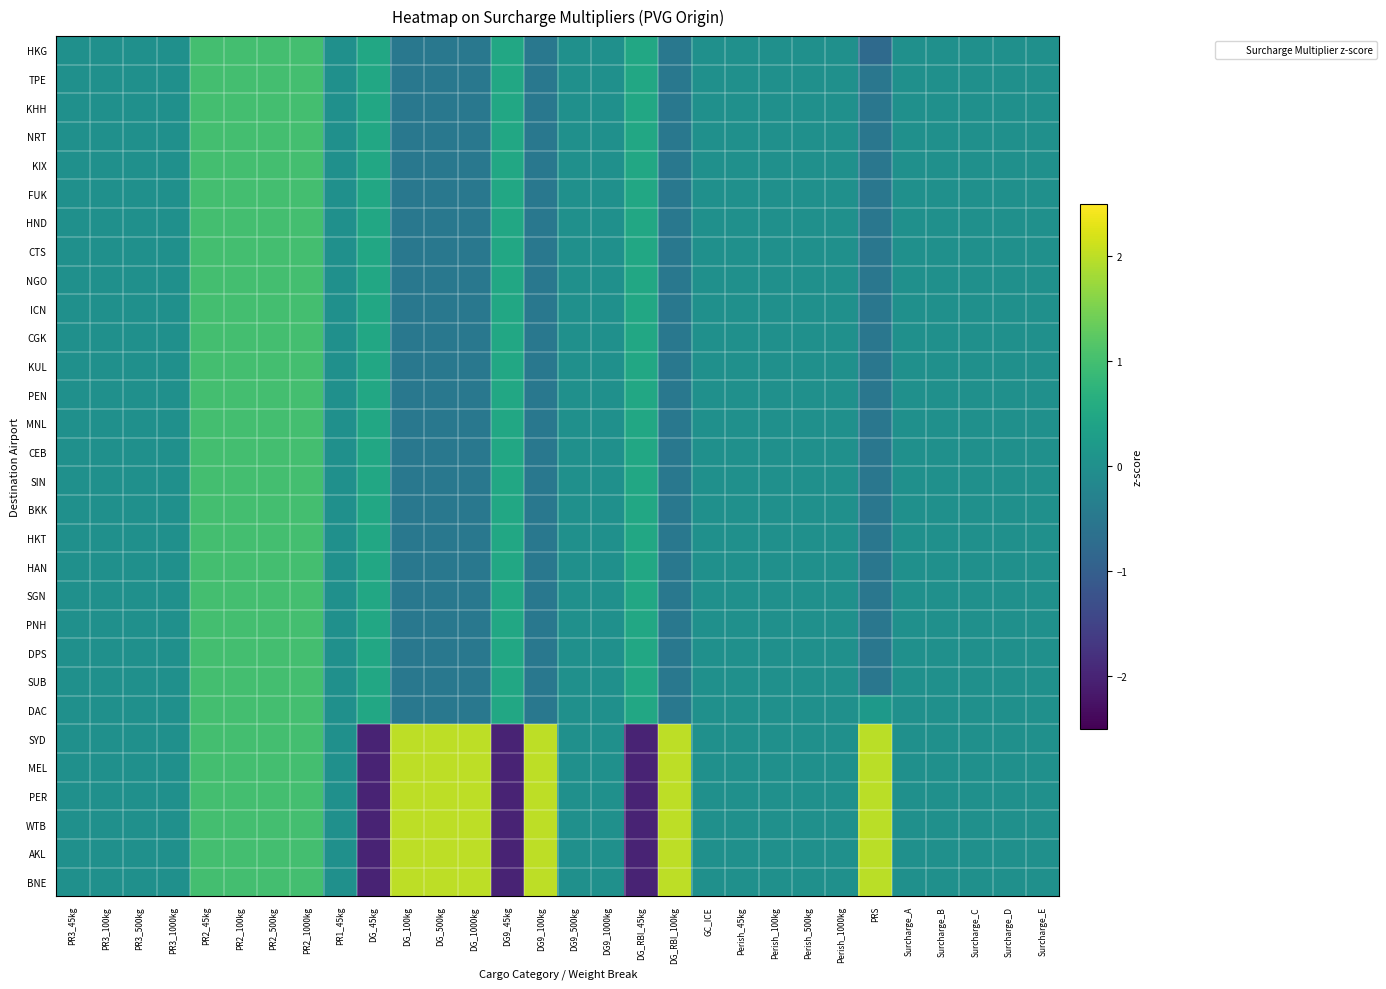

Reading left to right, list all the values displayed in this chart.

HKG: PR3_45kg=0.0	PR3_100kg=0.0	PR3_500kg=0.0	PR3_1000kg=0.0	PR2_45kg=1.0	PR2_100kg=1.0	PR2_500kg=1.0	PR2_1000kg=1.0	PR1_45kg=0.0	DG_45kg=0.5	DG_100kg=-0.5	DG_500kg=-0.5	DG_1000kg=-0.5	DG9_45kg=0.5	DG9_100kg=-0.5	DG9_500kg=0.0	DG9_1000kg=0.0	DG_RBI_45kg=0.5	DG_RBI_100kg=-0.5	GC_ICE=0.0	Perish_45kg=0.0	Perish_100kg=0.0	Perish_500kg=0.0	Perish_1000kg=0.0	PRS=-0.8	Surcharge_A=0.0	Surcharge_B=0.0	Surcharge_C=0.0	Surcharge_D=0.0	Surcharge_E=0.0
TPE: PR3_45kg=0.0	PR3_100kg=0.0	PR3_500kg=0.0	PR3_1000kg=0.0	PR2_45kg=1.0	PR2_100kg=1.0	PR2_500kg=1.0	PR2_1000kg=1.0	PR1_45kg=0.0	DG_45kg=0.5	DG_100kg=-0.5	DG_500kg=-0.5	DG_1000kg=-0.5	DG9_45kg=0.5	DG9_100kg=-0.5	DG9_500kg=0.0	DG9_1000kg=0.0	DG_RBI_45kg=0.5	DG_RBI_100kg=-0.5	GC_ICE=0.0	Perish_45kg=0.0	Perish_100kg=0.0	Perish_500kg=0.0	Perish_1000kg=0.0	PRS=-0.5	Surcharge_A=0.0	Surcharge_B=0.0	Surcharge_C=0.0	Surcharge_D=0.0	Surcharge_E=0.0
KHH: PR3_45kg=0.0	PR3_100kg=0.0	PR3_500kg=0.0	PR3_1000kg=0.0	PR2_45kg=1.0	PR2_100kg=1.0	PR2_500kg=1.0	PR2_1000kg=1.0	PR1_45kg=0.0	DG_45kg=0.5	DG_100kg=-0.5	DG_500kg=-0.5	DG_1000kg=-0.5	DG9_45kg=0.5	DG9_100kg=-0.5	DG9_500kg=0.0	DG9_1000kg=0.0	DG_RBI_45kg=0.5	DG_RBI_100kg=-0.5	GC_ICE=0.0	Perish_45kg=0.0	Perish_100kg=0.0	Perish_500kg=0.0	Perish_1000kg=0.0	PRS=-0.5	Surcharge_A=0.0	Surcharge_B=0.0	Surcharge_C=0.0	Surcharge_D=0.0	Surcharge_E=0.0
NRT: PR3_45kg=0.0	PR3_100kg=0.0	PR3_500kg=0.0	PR3_1000kg=0.0	PR2_45kg=1.0	PR2_100kg=1.0	PR2_500kg=1.0	PR2_1000kg=1.0	PR1_45kg=0.0	DG_45kg=0.5	DG_100kg=-0.5	DG_500kg=-0.5	DG_1000kg=-0.5	DG9_45kg=0.5	DG9_100kg=-0.5	DG9_500kg=0.0	DG9_1000kg=0.0	DG_RBI_45kg=0.5	DG_RBI_100kg=-0.5	GC_ICE=0.0	Perish_45kg=0.0	Perish_100kg=0.0	Perish_500kg=0.0	Perish_1000kg=0.0	PRS=-0.5	Surcharge_A=0.0	Surcharge_B=0.0	Surcharge_C=0.0	Surcharge_D=0.0	Surcharge_E=0.0
KIX: PR3_45kg=0.0	PR3_100kg=0.0	PR3_500kg=0.0	PR3_1000kg=0.0	PR2_45kg=1.0	PR2_100kg=1.0	PR2_500kg=1.0	PR2_1000kg=1.0	PR1_45kg=0.0	DG_45kg=0.5	DG_100kg=-0.5	DG_500kg=-0.5	DG_1000kg=-0.5	DG9_45kg=0.5	DG9_100kg=-0.5	DG9_500kg=0.0	DG9_1000kg=0.0	DG_RBI_45kg=0.5	DG_RBI_100kg=-0.5	GC_ICE=0.0	Perish_45kg=0.0	Perish_100kg=0.0	Perish_500kg=0.0	Perish_1000kg=0.0	PRS=-0.5	Surcharge_A=0.0	Surcharge_B=0.0	Surcharge_C=0.0	Surcharge_D=0.0	Surcharge_E=0.0
FUK: PR3_45kg=0.0	PR3_100kg=0.0	PR3_500kg=0.0	PR3_1000kg=0.0	PR2_45kg=1.0	PR2_100kg=1.0	PR2_500kg=1.0	PR2_1000kg=1.0	PR1_45kg=0.0	DG_45kg=0.5	DG_100kg=-0.5	DG_500kg=-0.5	DG_1000kg=-0.5	DG9_45kg=0.5	DG9_100kg=-0.5	DG9_500kg=0.0	DG9_1000kg=0.0	DG_RBI_45kg=0.5	DG_RBI_100kg=-0.5	GC_ICE=0.0	Perish_45kg=0.0	Perish_100kg=0.0	Perish_500kg=0.0	Perish_1000kg=0.0	PRS=-0.5	Surcharge_A=0.0	Surcharge_B=0.0	Surcharge_C=0.0	Surcharge_D=0.0	Surcharge_E=0.0
HND: PR3_45kg=0.0	PR3_100kg=0.0	PR3_500kg=0.0	PR3_1000kg=0.0	PR2_45kg=1.0	PR2_100kg=1.0	PR2_500kg=1.0	PR2_1000kg=1.0	PR1_45kg=0.0	DG_45kg=0.5	DG_100kg=-0.5	DG_500kg=-0.5	DG_1000kg=-0.5	DG9_45kg=0.5	DG9_100kg=-0.5	DG9_500kg=0.0	DG9_1000kg=0.0	DG_RBI_45kg=0.5	DG_RBI_100kg=-0.5	GC_ICE=0.0	Perish_45kg=0.0	Perish_100kg=0.0	Perish_500kg=0.0	Perish_1000kg=0.0	PRS=-0.5	Surcharge_A=0.0	Surcharge_B=0.0	Surcharge_C=0.0	Surcharge_D=0.0	Surcharge_E=0.0
CTS: PR3_45kg=0.0	PR3_100kg=0.0	PR3_500kg=0.0	PR3_1000kg=0.0	PR2_45kg=1.0	PR2_100kg=1.0	PR2_500kg=1.0	PR2_1000kg=1.0	PR1_45kg=0.0	DG_45kg=0.5	DG_100kg=-0.5	DG_500kg=-0.5	DG_1000kg=-0.5	DG9_45kg=0.5	DG9_100kg=-0.5	DG9_500kg=0.0	DG9_1000kg=0.0	DG_RBI_45kg=0.5	DG_RBI_100kg=-0.5	GC_ICE=0.0	Perish_45kg=0.0	Perish_100kg=0.0	Perish_500kg=0.0	Perish_1000kg=0.0	PRS=-0.5	Surcharge_A=0.0	Surcharge_B=0.0	Surcharge_C=0.0	Surcharge_D=0.0	Surcharge_E=0.0
NGO: PR3_45kg=0.0	PR3_100kg=0.0	PR3_500kg=0.0	PR3_1000kg=0.0	PR2_45kg=1.0	PR2_100kg=1.0	PR2_500kg=1.0	PR2_1000kg=1.0	PR1_45kg=0.0	DG_45kg=0.5	DG_100kg=-0.5	DG_500kg=-0.5	DG_1000kg=-0.5	DG9_45kg=0.5	DG9_100kg=-0.5	DG9_500kg=0.0	DG9_1000kg=0.0	DG_RBI_45kg=0.5	DG_RBI_100kg=-0.5	GC_ICE=0.0	Perish_45kg=0.0	Perish_100kg=0.0	Perish_500kg=0.0	Perish_1000kg=0.0	PRS=-0.5	Surcharge_A=0.0	Surcharge_B=0.0	Surcharge_C=0.0	Surcharge_D=0.0	Surcharge_E=0.0
ICN: PR3_45kg=0.0	PR3_100kg=0.0	PR3_500kg=0.0	PR3_1000kg=0.0	PR2_45kg=1.0	PR2_100kg=1.0	PR2_500kg=1.0	PR2_1000kg=1.0	PR1_45kg=0.0	DG_45kg=0.5	DG_100kg=-0.5	DG_500kg=-0.5	DG_1000kg=-0.5	DG9_45kg=0.5	DG9_100kg=-0.5	DG9_500kg=0.0	DG9_1000kg=0.0	DG_RBI_45kg=0.5	DG_RBI_100kg=-0.5	GC_ICE=0.0	Perish_45kg=0.0	Perish_100kg=0.0	Perish_500kg=0.0	Perish_1000kg=0.0	PRS=-0.5	Surcharge_A=0.0	Surcharge_B=0.0	Surcharge_C=0.0	Surcharge_D=0.0	Surcharge_E=0.0
CGK: PR3_45kg=0.0	PR3_100kg=0.0	PR3_500kg=0.0	PR3_1000kg=0.0	PR2_45kg=1.0	PR2_100kg=1.0	PR2_500kg=1.0	PR2_1000kg=1.0	PR1_45kg=0.0	DG_45kg=0.5	DG_100kg=-0.5	DG_500kg=-0.5	DG_1000kg=-0.5	DG9_45kg=0.5	DG9_100kg=-0.5	DG9_500kg=0.0	DG9_1000kg=0.0	DG_RBI_45kg=0.5	DG_RBI_100kg=-0.5	GC_ICE=0.0	Perish_45kg=0.0	Perish_100kg=0.0	Perish_500kg=0.0	Perish_1000kg=0.0	PRS=-0.5	Surcharge_A=0.0	Surcharge_B=0.0	Surcharge_C=0.0	Surcharge_D=0.0	Surcharge_E=0.0
KUL: PR3_45kg=0.0	PR3_100kg=0.0	PR3_500kg=0.0	PR3_1000kg=0.0	PR2_45kg=1.0	PR2_100kg=1.0	PR2_500kg=1.0	PR2_1000kg=1.0	PR1_45kg=0.0	DG_45kg=0.5	DG_100kg=-0.5	DG_500kg=-0.5	DG_1000kg=-0.5	DG9_45kg=0.5	DG9_100kg=-0.5	DG9_500kg=0.0	DG9_1000kg=0.0	DG_RBI_45kg=0.5	DG_RBI_100kg=-0.5	GC_ICE=0.0	Perish_45kg=0.0	Perish_100kg=0.0	Perish_500kg=0.0	Perish_1000kg=0.0	PRS=-0.5	Surcharge_A=0.0	Surcharge_B=0.0	Surcharge_C=0.0	Surcharge_D=0.0	Surcharge_E=0.0
PEN: PR3_45kg=0.0	PR3_100kg=0.0	PR3_500kg=0.0	PR3_1000kg=0.0	PR2_45kg=1.0	PR2_100kg=1.0	PR2_500kg=1.0	PR2_1000kg=1.0	PR1_45kg=0.0	DG_45kg=0.5	DG_100kg=-0.5	DG_500kg=-0.5	DG_1000kg=-0.5	DG9_45kg=0.5	DG9_100kg=-0.5	DG9_500kg=0.0	DG9_1000kg=0.0	DG_RBI_45kg=0.5	DG_RBI_100kg=-0.5	GC_ICE=0.0	Perish_45kg=0.0	Perish_100kg=0.0	Perish_500kg=0.0	Perish_1000kg=0.0	PRS=-0.5	Surcharge_A=0.0	Surcharge_B=0.0	Surcharge_C=0.0	Surcharge_D=0.0	Surcharge_E=0.0
MNL: PR3_45kg=0.0	PR3_100kg=0.0	PR3_500kg=0.0	PR3_1000kg=0.0	PR2_45kg=1.0	PR2_100kg=1.0	PR2_500kg=1.0	PR2_1000kg=1.0	PR1_45kg=0.0	DG_45kg=0.5	DG_100kg=-0.5	DG_500kg=-0.5	DG_1000kg=-0.5	DG9_45kg=0.5	DG9_100kg=-0.5	DG9_500kg=0.0	DG9_1000kg=0.0	DG_RBI_45kg=0.5	DG_RBI_100kg=-0.5	GC_ICE=0.0	Perish_45kg=0.0	Perish_100kg=0.0	Perish_500kg=0.0	Perish_1000kg=0.0	PRS=-0.5	Surcharge_A=0.0	Surcharge_B=0.0	Surcharge_C=0.0	Surcharge_D=0.0	Surcharge_E=0.0
CEB: PR3_45kg=0.0	PR3_100kg=0.0	PR3_500kg=0.0	PR3_1000kg=0.0	PR2_45kg=1.0	PR2_100kg=1.0	PR2_500kg=1.0	PR2_1000kg=1.0	PR1_45kg=0.0	DG_45kg=0.5	DG_100kg=-0.5	DG_500kg=-0.5	DG_1000kg=-0.5	DG9_45kg=0.5	DG9_100kg=-0.5	DG9_500kg=0.0	DG9_1000kg=0.0	DG_RBI_45kg=0.5	DG_RBI_100kg=-0.5	GC_ICE=0.0	Perish_45kg=0.0	Perish_100kg=0.0	Perish_500kg=0.0	Perish_1000kg=0.0	PRS=-0.5	Surcharge_A=0.0	Surcharge_B=0.0	Surcharge_C=0.0	Surcharge_D=0.0	Surcharge_E=0.0
SIN: PR3_45kg=0.0	PR3_100kg=0.0	PR3_500kg=0.0	PR3_1000kg=0.0	PR2_45kg=1.0	PR2_100kg=1.0	PR2_500kg=1.0	PR2_1000kg=1.0	PR1_45kg=0.0	DG_45kg=0.5	DG_100kg=-0.5	DG_500kg=-0.5	DG_1000kg=-0.5	DG9_45kg=0.5	DG9_100kg=-0.5	DG9_500kg=0.0	DG9_1000kg=0.0	DG_RBI_45kg=0.5	DG_RBI_100kg=-0.5	GC_ICE=0.0	Perish_45kg=0.0	Perish_100kg=0.0	Perish_500kg=0.0	Perish_1000kg=0.0	PRS=-0.5	Surcharge_A=0.0	Surcharge_B=0.0	Surcharge_C=0.0	Surcharge_D=0.0	Surcharge_E=0.0
BKK: PR3_45kg=0.0	PR3_100kg=0.0	PR3_500kg=0.0	PR3_1000kg=0.0	PR2_45kg=1.0	PR2_100kg=1.0	PR2_500kg=1.0	PR2_1000kg=1.0	PR1_45kg=0.0	DG_45kg=0.5	DG_100kg=-0.5	DG_500kg=-0.5	DG_1000kg=-0.5	DG9_45kg=0.5	DG9_100kg=-0.5	DG9_500kg=0.0	DG9_1000kg=0.0	DG_RBI_45kg=0.5	DG_RBI_100kg=-0.5	GC_ICE=0.0	Perish_45kg=0.0	Perish_100kg=0.0	Perish_500kg=0.0	Perish_1000kg=0.0	PRS=-0.5	Surcharge_A=0.0	Surcharge_B=0.0	Surcharge_C=0.0	Surcharge_D=0.0	Surcharge_E=0.0
HKT: PR3_45kg=0.0	PR3_100kg=0.0	PR3_500kg=0.0	PR3_1000kg=0.0	PR2_45kg=1.0	PR2_100kg=1.0	PR2_500kg=1.0	PR2_1000kg=1.0	PR1_45kg=0.0	DG_45kg=0.5	DG_100kg=-0.5	DG_500kg=-0.5	DG_1000kg=-0.5	DG9_45kg=0.5	DG9_100kg=-0.5	DG9_500kg=0.0	DG9_1000kg=0.0	DG_RBI_45kg=0.5	DG_RBI_100kg=-0.5	GC_ICE=0.0	Perish_45kg=0.0	Perish_100kg=0.0	Perish_500kg=0.0	Perish_1000kg=0.0	PRS=-0.5	Surcharge_A=0.0	Surcharge_B=0.0	Surcharge_C=0.0	Surcharge_D=0.0	Surcharge_E=0.0
HAN: PR3_45kg=0.0	PR3_100kg=0.0	PR3_500kg=0.0	PR3_1000kg=0.0	PR2_45kg=1.0	PR2_100kg=1.0	PR2_500kg=1.0	PR2_1000kg=1.0	PR1_45kg=0.0	DG_45kg=0.5	DG_100kg=-0.5	DG_500kg=-0.5	DG_1000kg=-0.5	DG9_45kg=0.5	DG9_100kg=-0.5	DG9_500kg=0.0	DG9_1000kg=0.0	DG_RBI_45kg=0.5	DG_RBI_100kg=-0.5	GC_ICE=0.0	Perish_45kg=0.0	Perish_100kg=0.0	Perish_500kg=0.0	Perish_1000kg=0.0	PRS=-0.5	Surcharge_A=0.0	Surcharge_B=0.0	Surcharge_C=0.0	Surcharge_D=0.0	Surcharge_E=0.0
SGN: PR3_45kg=0.0	PR3_100kg=0.0	PR3_500kg=0.0	PR3_1000kg=0.0	PR2_45kg=1.0	PR2_100kg=1.0	PR2_500kg=1.0	PR2_1000kg=1.0	PR1_45kg=0.0	DG_45kg=0.5	DG_100kg=-0.5	DG_500kg=-0.5	DG_1000kg=-0.5	DG9_45kg=0.5	DG9_100kg=-0.5	DG9_500kg=0.0	DG9_1000kg=0.0	DG_RBI_45kg=0.5	DG_RBI_100kg=-0.5	GC_ICE=0.0	Perish_45kg=0.0	Perish_100kg=0.0	Perish_500kg=0.0	Perish_1000kg=0.0	PRS=-0.5	Surcharge_A=0.0	Surcharge_B=0.0	Surcharge_C=0.0	Surcharge_D=0.0	Surcharge_E=0.0
PNH: PR3_45kg=0.0	PR3_100kg=0.0	PR3_500kg=0.0	PR3_1000kg=0.0	PR2_45kg=1.0	PR2_100kg=1.0	PR2_500kg=1.0	PR2_1000kg=1.0	PR1_45kg=0.0	DG_45kg=0.5	DG_100kg=-0.5	DG_500kg=-0.5	DG_1000kg=-0.5	DG9_45kg=0.5	DG9_100kg=-0.5	DG9_500kg=0.0	DG9_1000kg=0.0	DG_RBI_45kg=0.5	DG_RBI_100kg=-0.5	GC_ICE=0.0	Perish_45kg=0.0	Perish_100kg=0.0	Perish_500kg=0.0	Perish_1000kg=0.0	PRS=-0.5	Surcharge_A=0.0	Surcharge_B=0.0	Surcharge_C=0.0	Surcharge_D=0.0	Surcharge_E=0.0
DPS: PR3_45kg=0.0	PR3_100kg=0.0	PR3_500kg=0.0	PR3_1000kg=0.0	PR2_45kg=1.0	PR2_100kg=1.0	PR2_500kg=1.0	PR2_1000kg=1.0	PR1_45kg=0.0	DG_45kg=0.5	DG_100kg=-0.5	DG_500kg=-0.5	DG_1000kg=-0.5	DG9_45kg=0.5	DG9_100kg=-0.5	DG9_500kg=0.0	DG9_1000kg=0.0	DG_RBI_45kg=0.5	DG_RBI_100kg=-0.5	GC_ICE=0.0	Perish_45kg=0.0	Perish_100kg=0.0	Perish_500kg=0.0	Perish_1000kg=0.0	PRS=-0.5	Surcharge_A=0.0	Surcharge_B=0.0	Surcharge_C=0.0	Surcharge_D=0.0	Surcharge_E=0.0
SUB: PR3_45kg=0.0	PR3_100kg=0.0	PR3_500kg=0.0	PR3_1000kg=0.0	PR2_45kg=1.0	PR2_100kg=1.0	PR2_500kg=1.0	PR2_1000kg=1.0	PR1_45kg=0.0	DG_45kg=0.5	DG_100kg=-0.5	DG_500kg=-0.5	DG_1000kg=-0.5	DG9_45kg=0.5	DG9_100kg=-0.5	DG9_500kg=0.0	DG9_1000kg=0.0	DG_RBI_45kg=0.5	DG_RBI_100kg=-0.5	GC_ICE=0.0	Perish_45kg=0.0	Perish_100kg=0.0	Perish_500kg=0.0	Perish_1000kg=0.0	PRS=-0.5	Surcharge_A=0.0	Surcharge_B=0.0	Surcharge_C=0.0	Surcharge_D=0.0	Surcharge_E=0.0
DAC: PR3_45kg=0.0	PR3_100kg=0.0	PR3_500kg=0.0	PR3_1000kg=0.0	PR2_45kg=1.0	PR2_100kg=1.0	PR2_500kg=1.0	PR2_1000kg=1.0	PR1_45kg=0.0	DG_45kg=0.5	DG_100kg=-0.5	DG_500kg=-0.5	DG_1000kg=-0.5	DG9_45kg=0.5	DG9_100kg=-0.5	DG9_500kg=0.0	DG9_1000kg=0.0	DG_RBI_45kg=0.5	DG_RBI_100kg=-0.5	GC_ICE=0.0	Perish_45kg=0.0	Perish_100kg=0.0	Perish_500kg=0.0	Perish_1000kg=0.0	PRS=0.2	Surcharge_A=0.0	Surcharge_B=0.0	Surcharge_C=0.0	Surcharge_D=0.0	Surcharge_E=0.0
SYD: PR3_45kg=0.0	PR3_100kg=0.0	PR3_500kg=0.0	PR3_1000kg=0.0	PR2_45kg=1.0	PR2_100kg=1.0	PR2_500kg=1.0	PR2_1000kg=1.0	PR1_45kg=0.0	DG_45kg=-2.0	DG_100kg=2.0	DG_500kg=2.0	DG_1000kg=2.0	DG9_45kg=-2.0	DG9_100kg=2.0	DG9_500kg=0.0	DG9_1000kg=0.0	DG_RBI_45kg=-2.0	DG_RBI_100kg=2.0	GC_ICE=0.0	Perish_45kg=0.0	Perish_100kg=0.0	Perish_500kg=0.0	Perish_1000kg=0.0	PRS=2.0	Surcharge_A=0.0	Surcharge_B=0.0	Surcharge_C=0.0	Surcharge_D=0.0	Surcharge_E=0.0
MEL: PR3_45kg=0.0	PR3_100kg=0.0	PR3_500kg=0.0	PR3_1000kg=0.0	PR2_45kg=1.0	PR2_100kg=1.0	PR2_500kg=1.0	PR2_1000kg=1.0	PR1_45kg=0.0	DG_45kg=-2.0	DG_100kg=2.0	DG_500kg=2.0	DG_1000kg=2.0	DG9_45kg=-2.0	DG9_100kg=2.0	DG9_500kg=0.0	DG9_1000kg=0.0	DG_RBI_45kg=-2.0	DG_RBI_100kg=2.0	GC_ICE=0.0	Perish_45kg=0.0	Perish_100kg=0.0	Perish_500kg=0.0	Perish_1000kg=0.0	PRS=2.0	Surcharge_A=0.0	Surcharge_B=0.0	Surcharge_C=0.0	Surcharge_D=0.0	Surcharge_E=0.0
PER: PR3_45kg=0.0	PR3_100kg=0.0	PR3_500kg=0.0	PR3_1000kg=0.0	PR2_45kg=1.0	PR2_100kg=1.0	PR2_500kg=1.0	PR2_1000kg=1.0	PR1_45kg=0.0	DG_45kg=-2.0	DG_100kg=2.0	DG_500kg=2.0	DG_1000kg=2.0	DG9_45kg=-2.0	DG9_100kg=2.0	DG9_500kg=0.0	DG9_1000kg=0.0	DG_RBI_45kg=-2.0	DG_RBI_100kg=2.0	GC_ICE=0.0	Perish_45kg=0.0	Perish_100kg=0.0	Perish_500kg=0.0	Perish_1000kg=0.0	PRS=2.0	Surcharge_A=0.0	Surcharge_B=0.0	Surcharge_C=0.0	Surcharge_D=0.0	Surcharge_E=0.0
WTB: PR3_45kg=0.0	PR3_100kg=0.0	PR3_500kg=0.0	PR3_1000kg=0.0	PR2_45kg=1.0	PR2_100kg=1.0	PR2_500kg=1.0	PR2_1000kg=1.0	PR1_45kg=0.0	DG_45kg=-2.0	DG_100kg=2.0	DG_500kg=2.0	DG_1000kg=2.0	DG9_45kg=-2.0	DG9_100kg=2.0	DG9_500kg=0.0	DG9_1000kg=0.0	DG_RBI_45kg=-2.0	DG_RBI_100kg=2.0	GC_ICE=0.0	Perish_45kg=0.0	Perish_100kg=0.0	Perish_500kg=0.0	Perish_1000kg=0.0	PRS=2.0	Surcharge_A=0.0	Surcharge_B=0.0	Surcharge_C=0.0	Surcharge_D=0.0	Surcharge_E=0.0
AKL: PR3_45kg=0.0	PR3_100kg=0.0	PR3_500kg=0.0	PR3_1000kg=0.0	PR2_45kg=1.0	PR2_100kg=1.0	PR2_500kg=1.0	PR2_1000kg=1.0	PR1_45kg=0.0	DG_45kg=-2.0	DG_100kg=2.0	DG_500kg=2.0	DG_1000kg=2.0	DG9_45kg=-2.0	DG9_100kg=2.0	DG9_500kg=0.0	DG9_1000kg=0.0	DG_RBI_45kg=-2.0	DG_RBI_100kg=2.0	GC_ICE=0.0	Perish_45kg=0.0	Perish_100kg=0.0	Perish_500kg=0.0	Perish_1000kg=0.0	PRS=2.0	Surcharge_A=0.0	Surcharge_B=0.0	Surcharge_C=0.0	Surcharge_D=0.0	Surcharge_E=0.0
BNE: PR3_45kg=0.0	PR3_100kg=0.0	PR3_500kg=0.0	PR3_1000kg=0.0	PR2_45kg=1.0	PR2_100kg=1.0	PR2_500kg=1.0	PR2_1000kg=1.0	PR1_45kg=0.0	DG_45kg=-2.0	DG_100kg=2.0	DG_500kg=2.0	DG_1000kg=2.0	DG9_45kg=-2.0	DG9_100kg=2.0	DG9_500kg=0.0	DG9_1000kg=0.0	DG_RBI_45kg=-2.0	DG_RBI_100kg=2.0	GC_ICE=0.0	Perish_45kg=0.0	Perish_100kg=0.0	Perish_500kg=0.0	Perish_1000kg=0.0	PRS=2.0	Surcharge_A=0.0	Surcharge_B=0.0	Surcharge_C=0.0	Surcharge_D=0.0	Surcharge_E=0.0